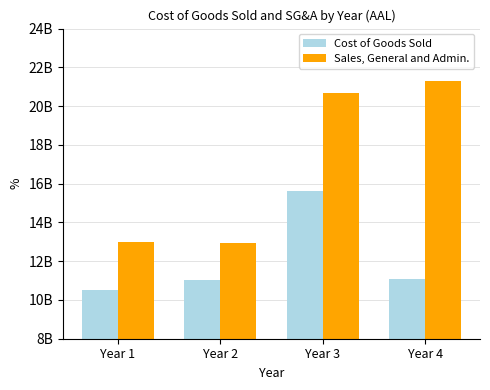

Is it true that Cost of Goods Sold equals 14728537293 at Year 4?

False